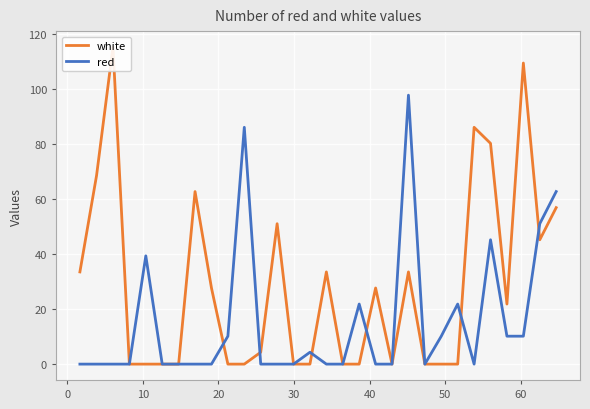

Rank the series by their maximum value, from lowest to highest.

red, white